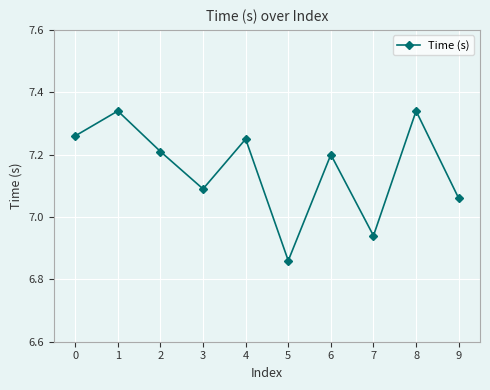

At which category does the chart reach its minimum across all series?

5